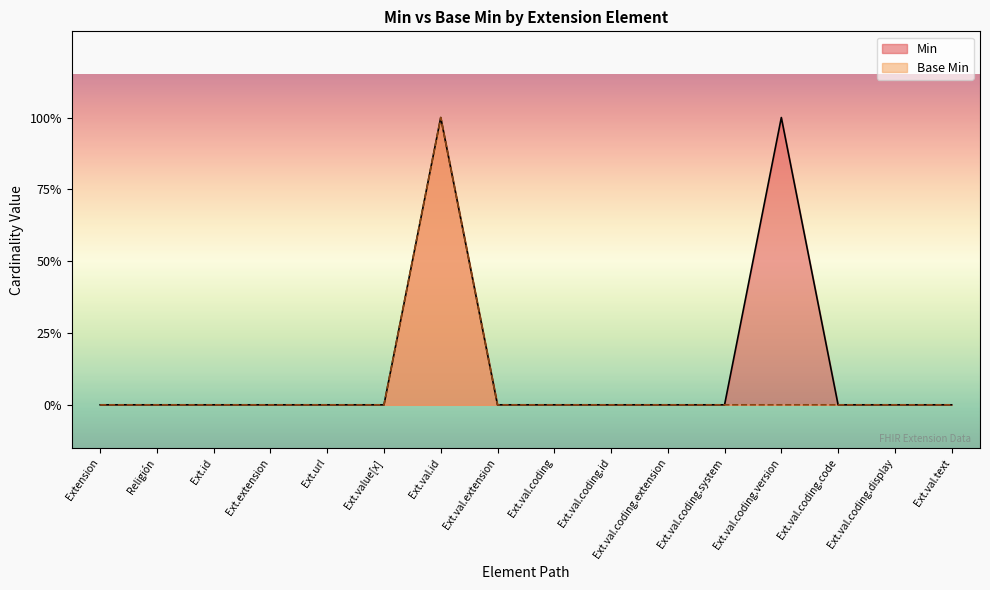

How many values in the Min series exceed 0?

2